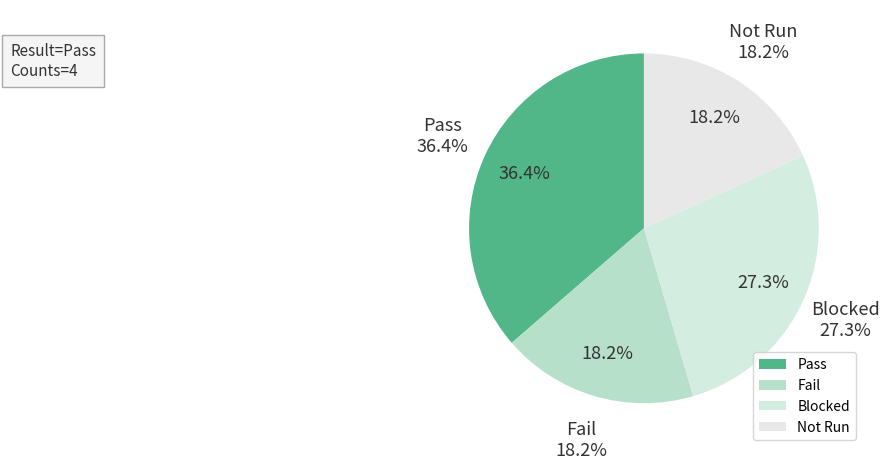

Do Blocked and Pass together represent more than half of the pie?

Yes